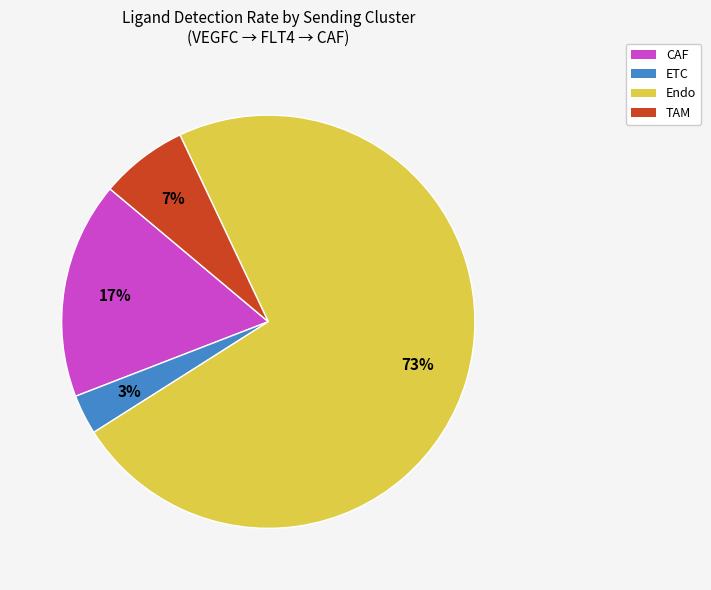

Which slice is the largest?

Endo